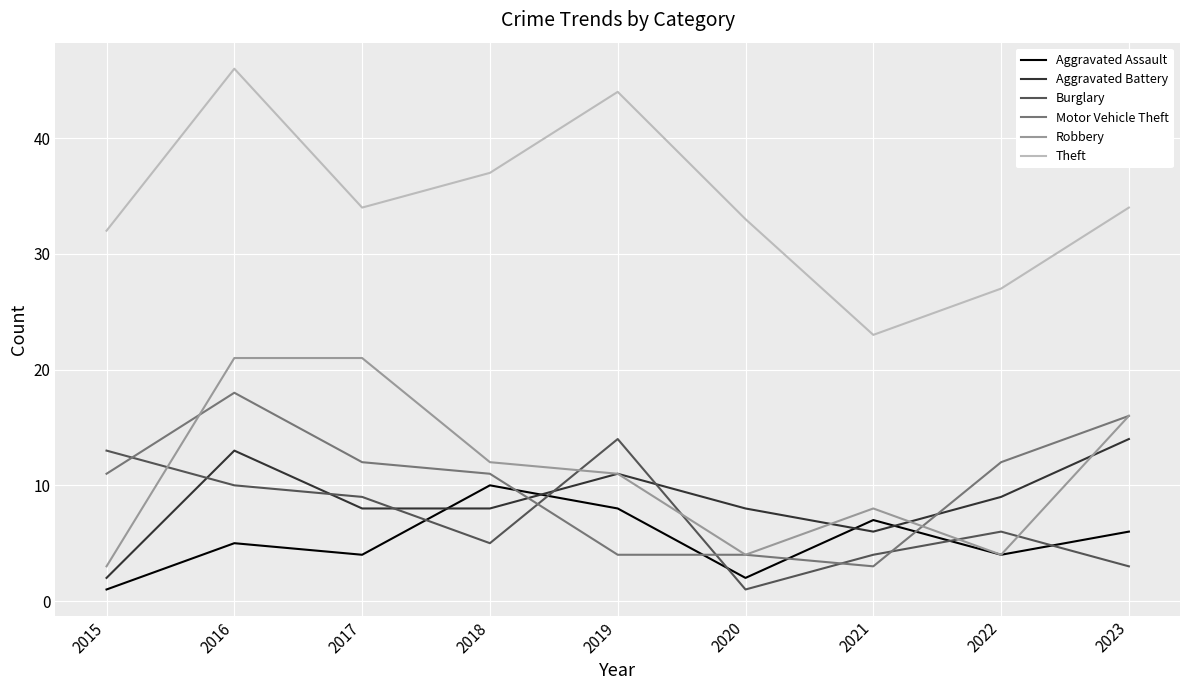

What value does the Aggravated Assault series have at 2016?

5